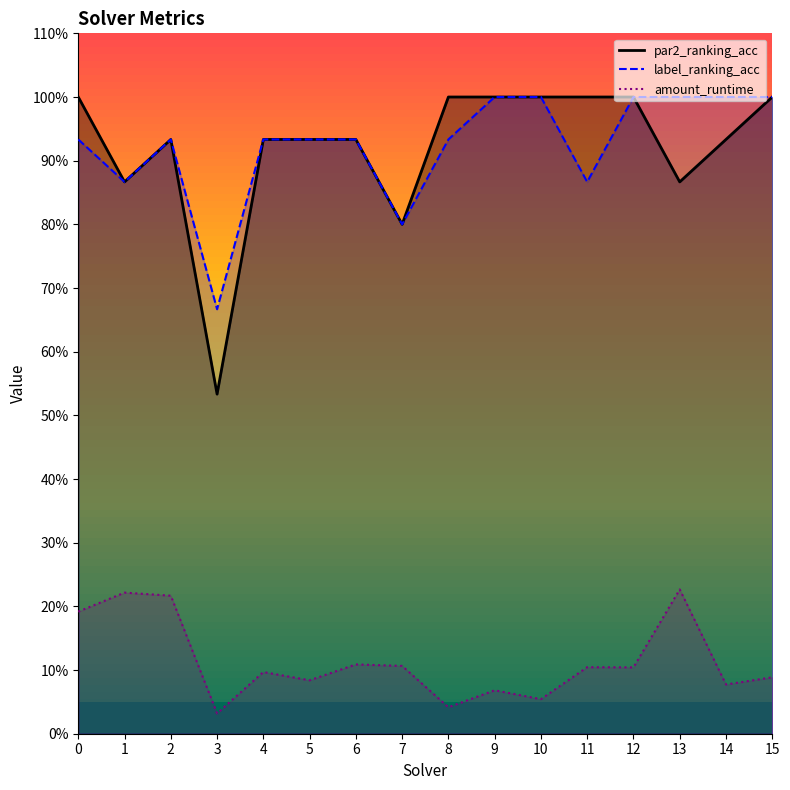

At which label is label_ranking_acc closest to 0?

3